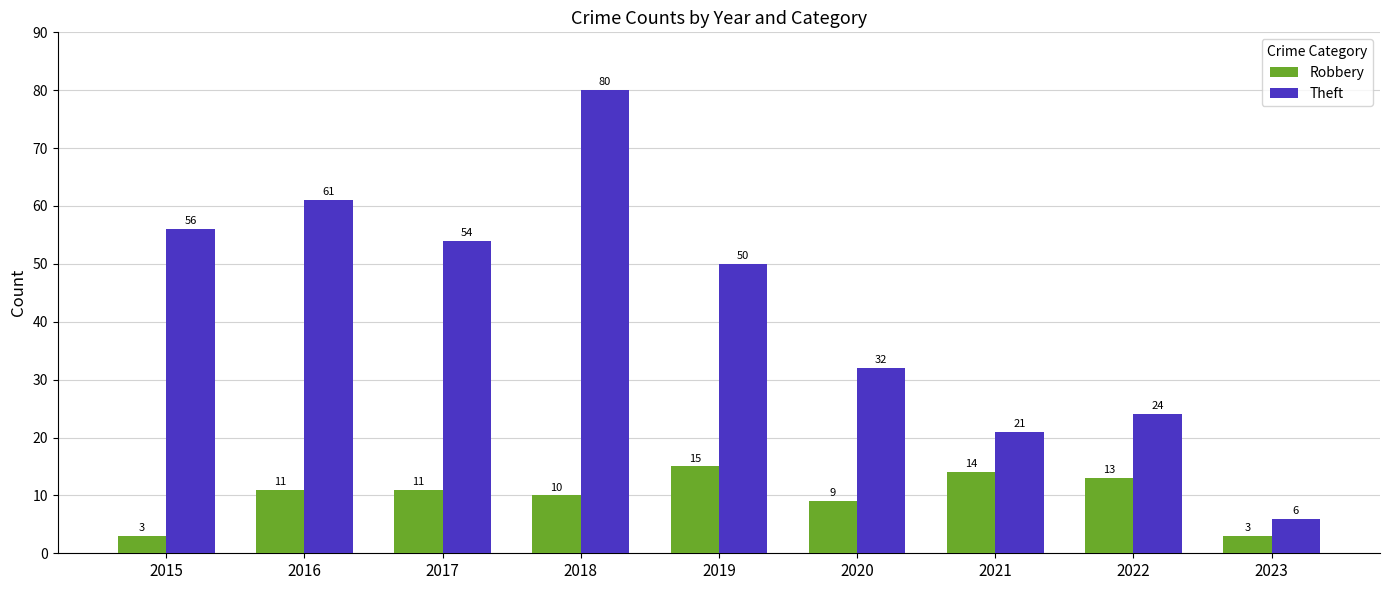

How many groups of bars are there?

9